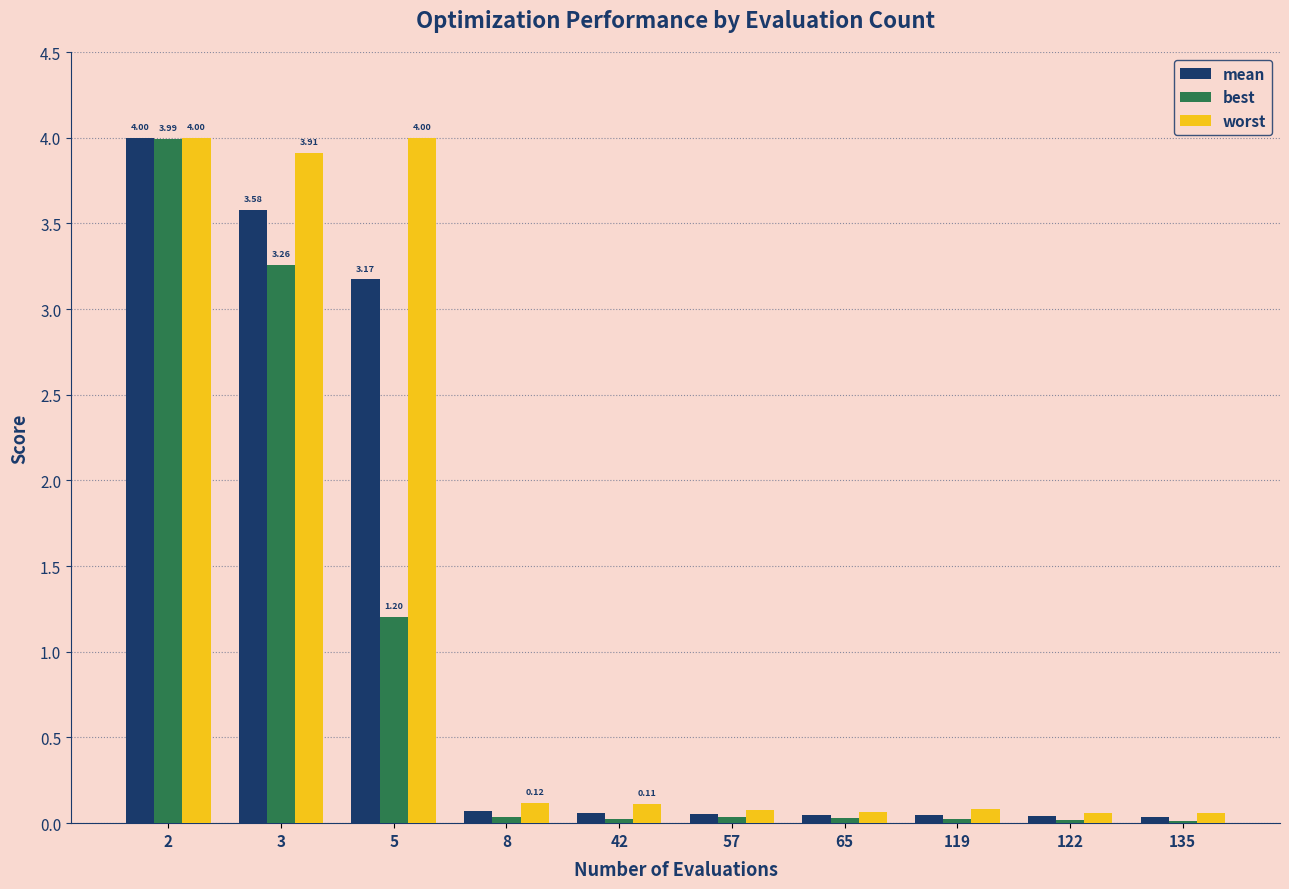

What is the difference between the second highest and minimum values in the worst series?

3.9